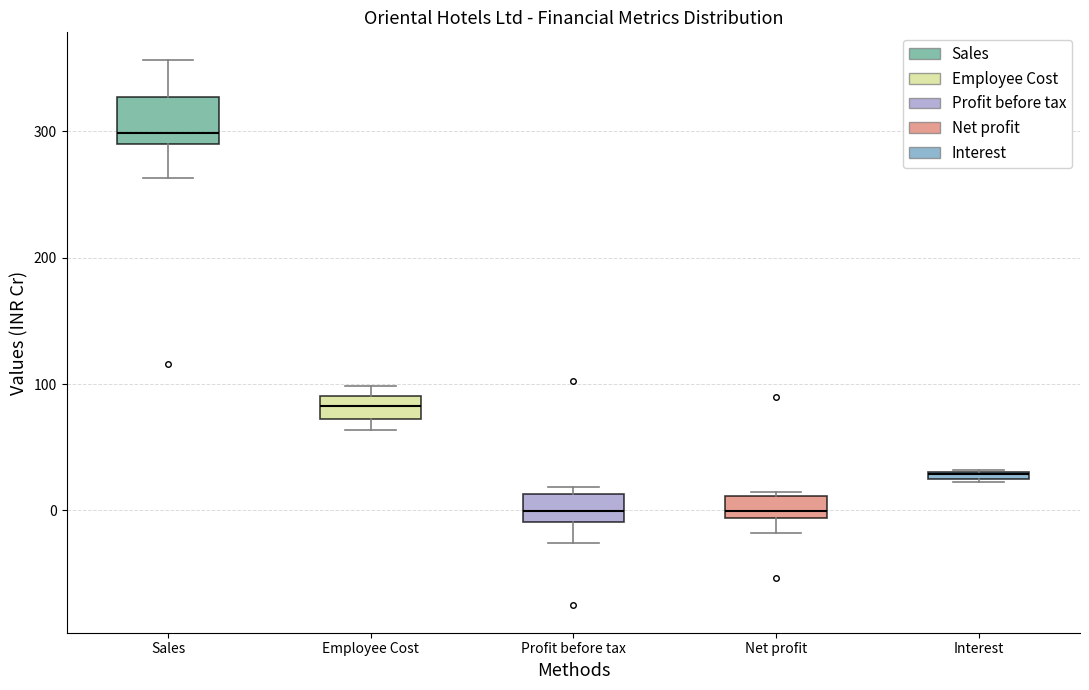

Comparing the boxes themselves (not the whiskers), which one is the tallest?

Sales